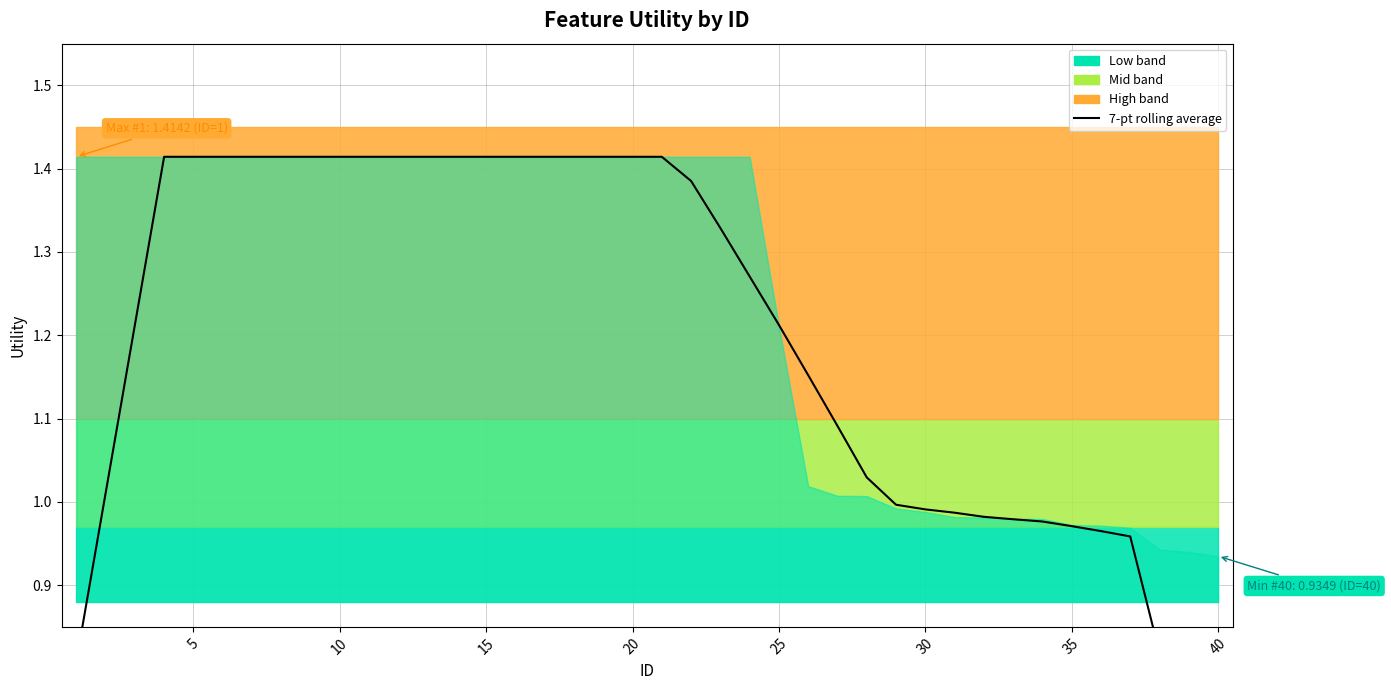

Reading right to left, what are all the values shown in this chart?

0.5	0.7	0.8	1.0	1.0	1.0	1.0	1.0	1.0	1.0	1.0	1.0	1.0	1.1	1.2	1.2	1.3	1.3	1.4	1.4	1.4	1.4	1.4	1.4	1.4	1.4	1.4	1.4	1.4	1.4	1.4	1.4	1.4	1.4	1.4	1.4	1.4	1.2	1.0	0.8